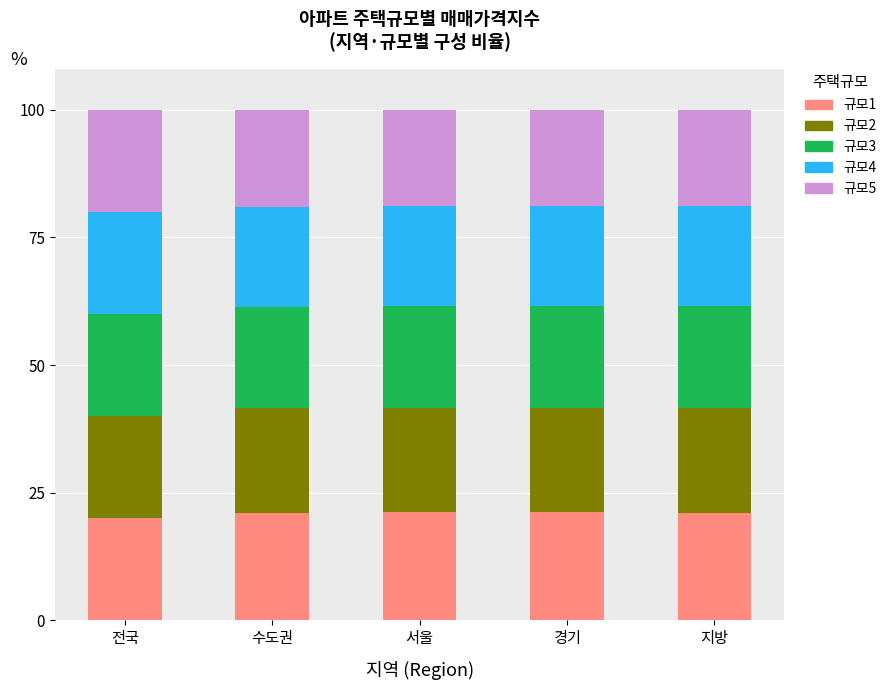

What is the total value across all series at 경기?

100.0